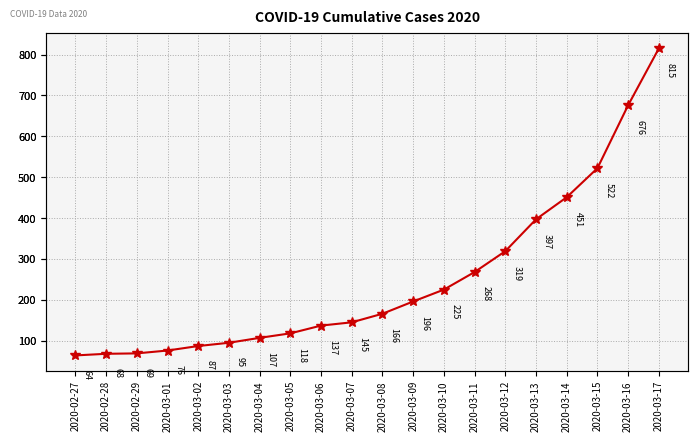

What is the change in value from 2020-03-01 to 2020-03-07?

+69